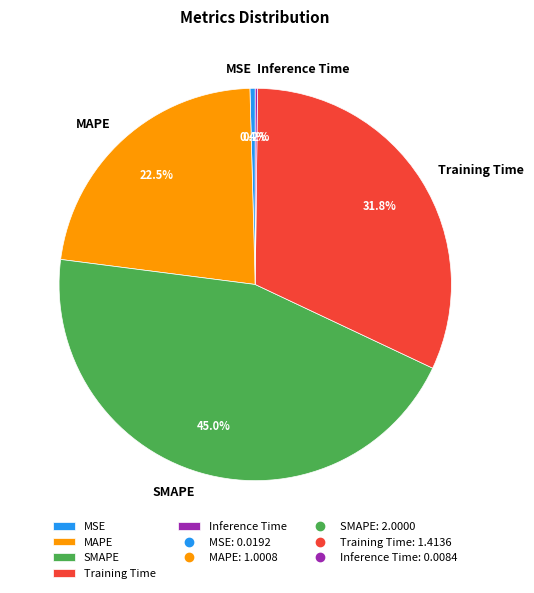

Which has a higher value, MSE or Training Time?

Training Time